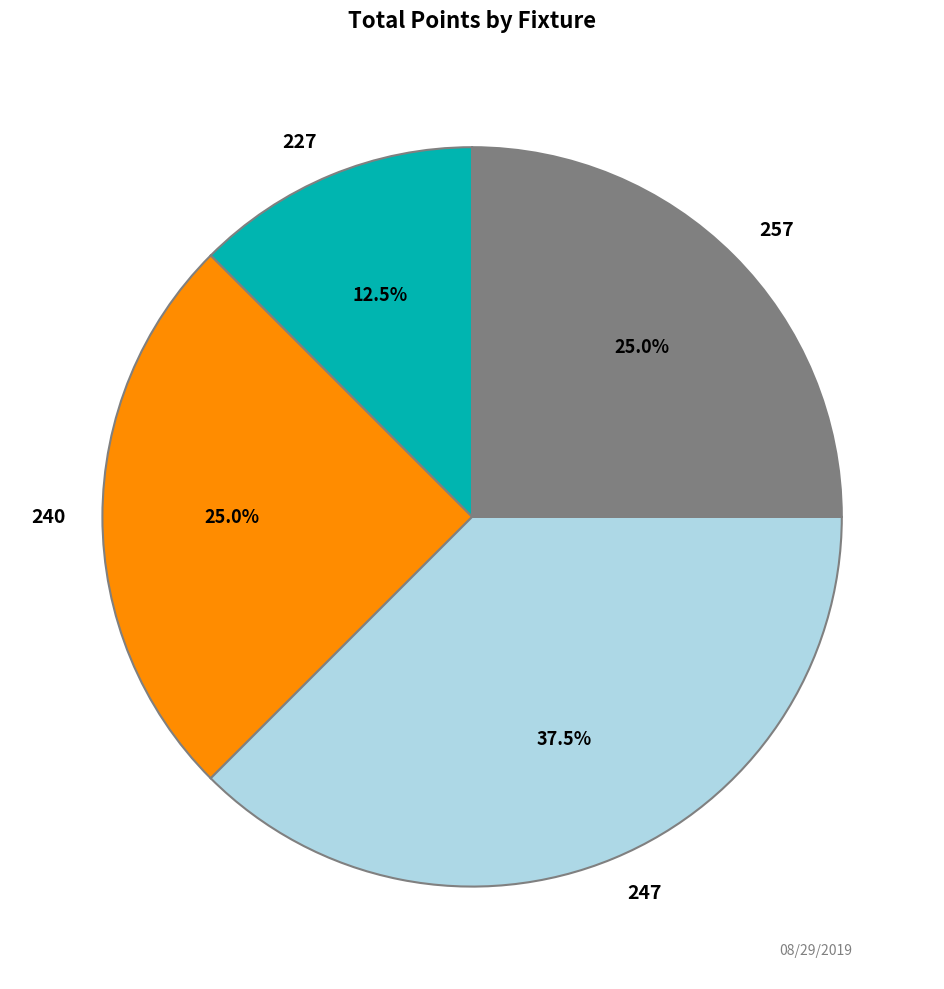

How many slices are in this pie chart?

4